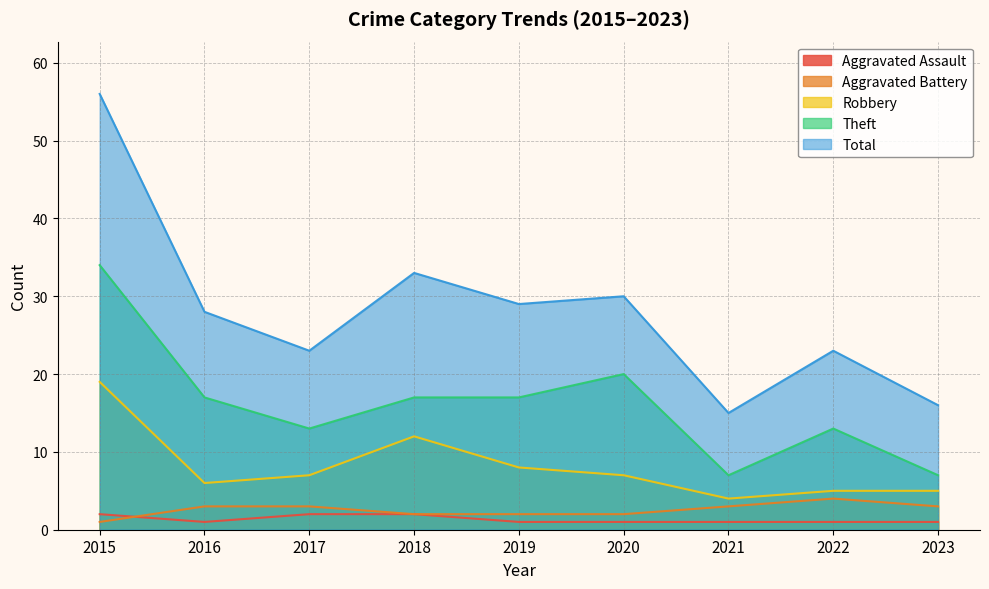

What is the average value of the Aggravated Battery series?

3